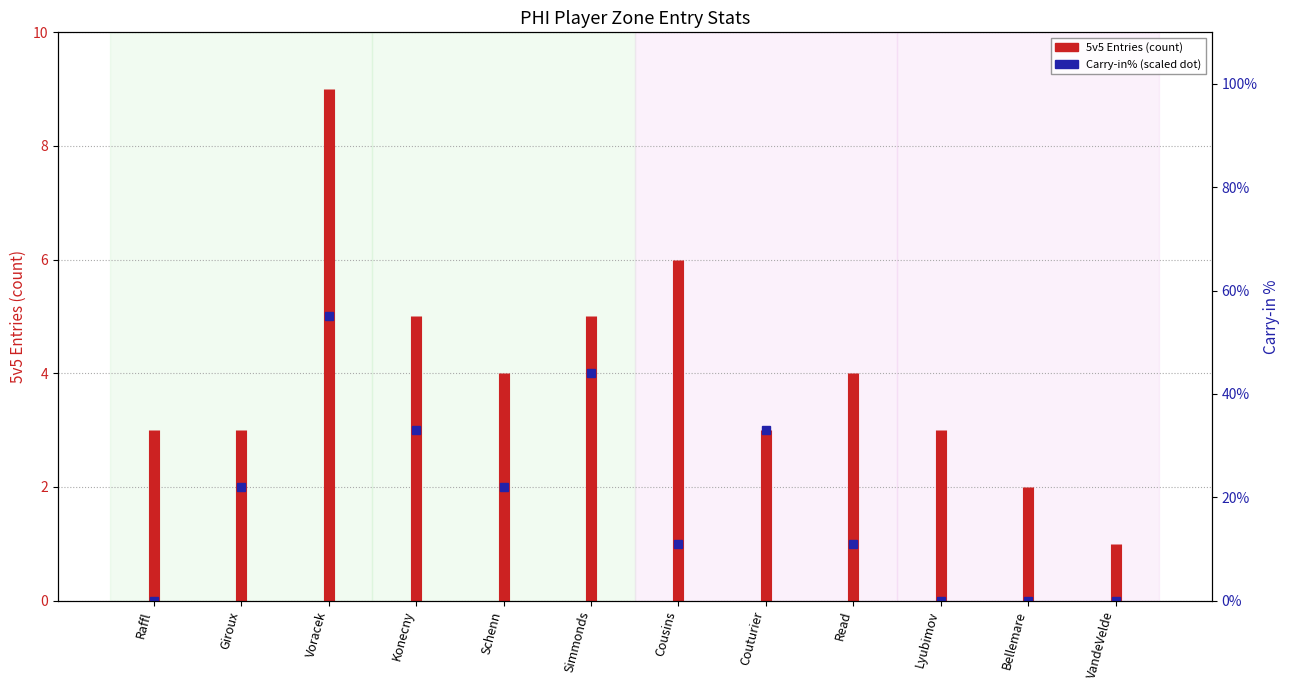

Is it true that the value at Raffl is 1?

False